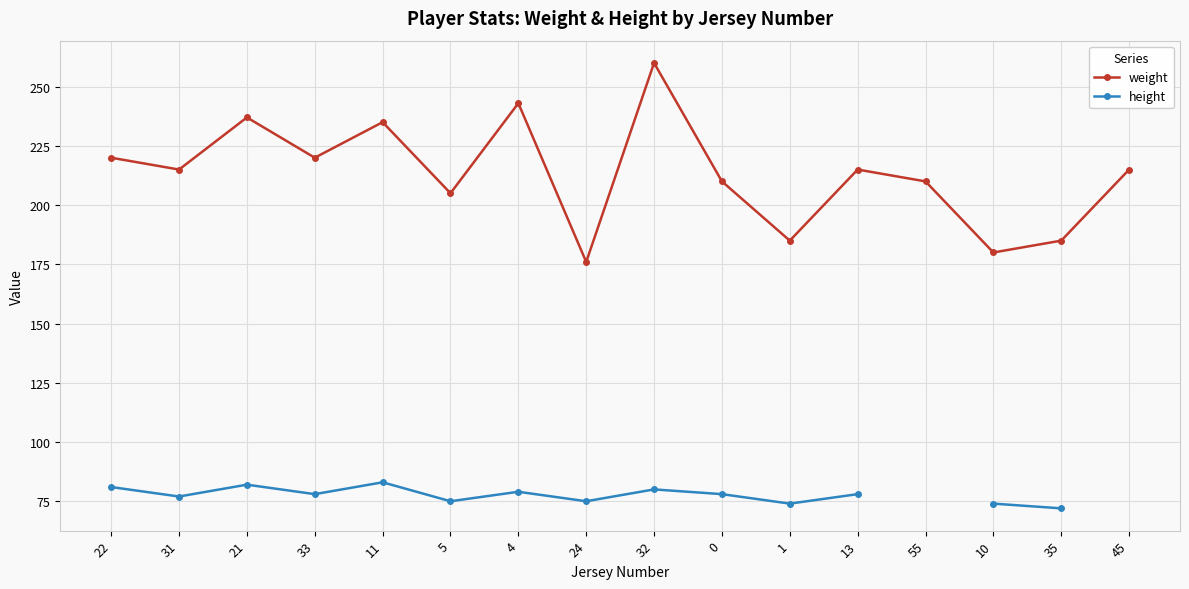

Does the chart display data point markers on the line(s)?

Yes